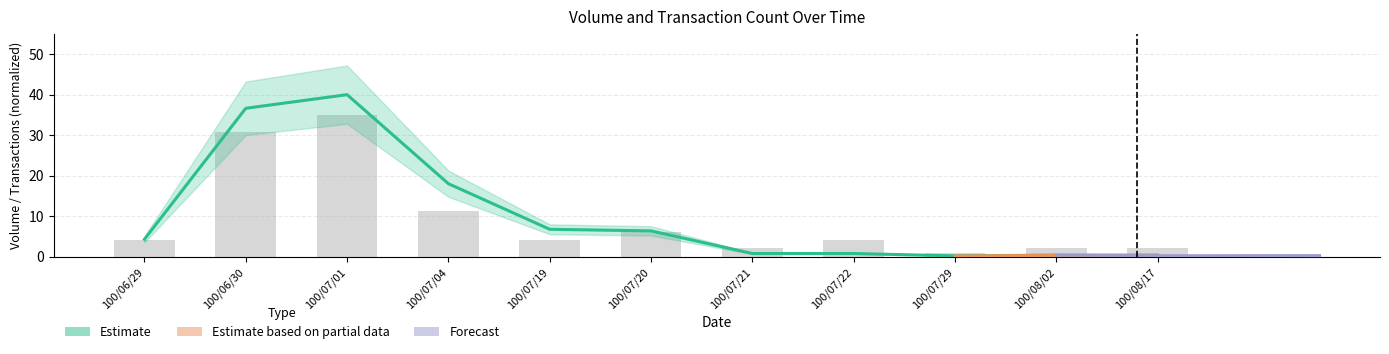

What is the approximate value of col_1 at 100/08/02?

0.4